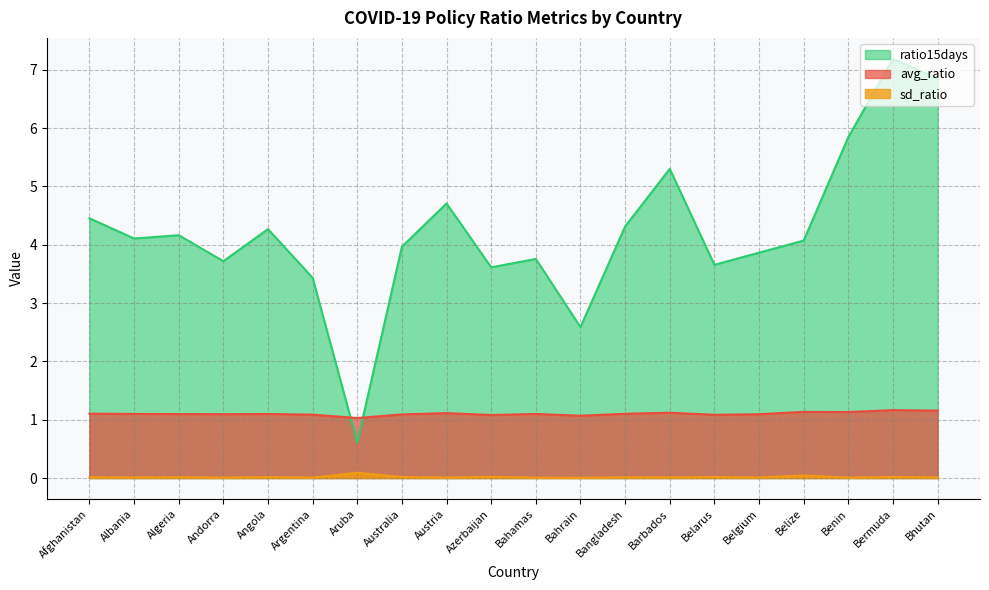

Between Barbados and Belarus, which series saw the biggest shift?

ratio15days